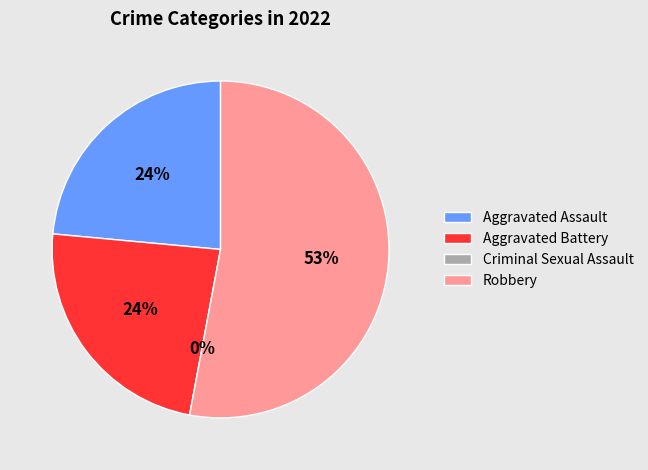

What portion of the pie excludes Aggravated Battery?

76.5%